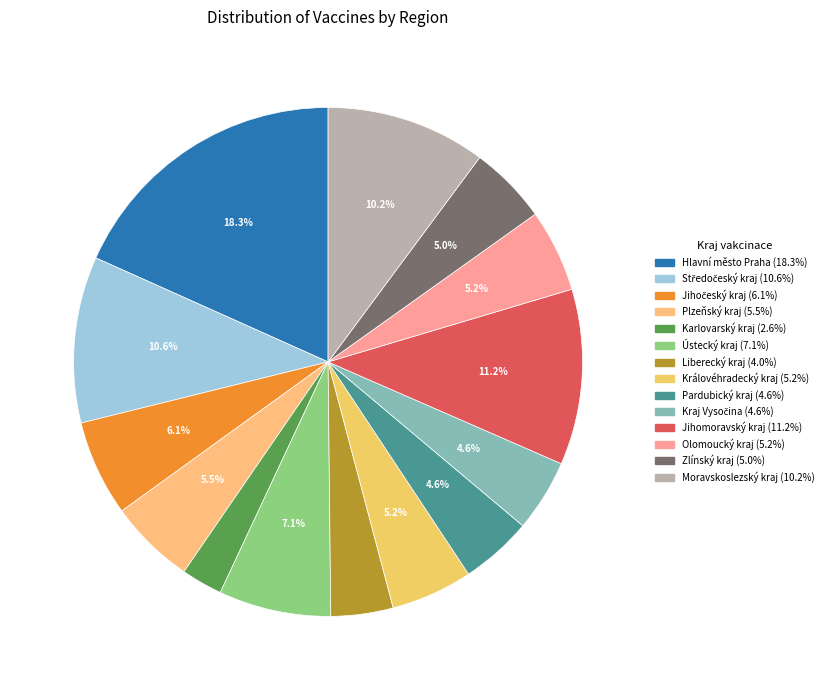

Is it true that Královéhradecký kraj is 5% of the pie?

True